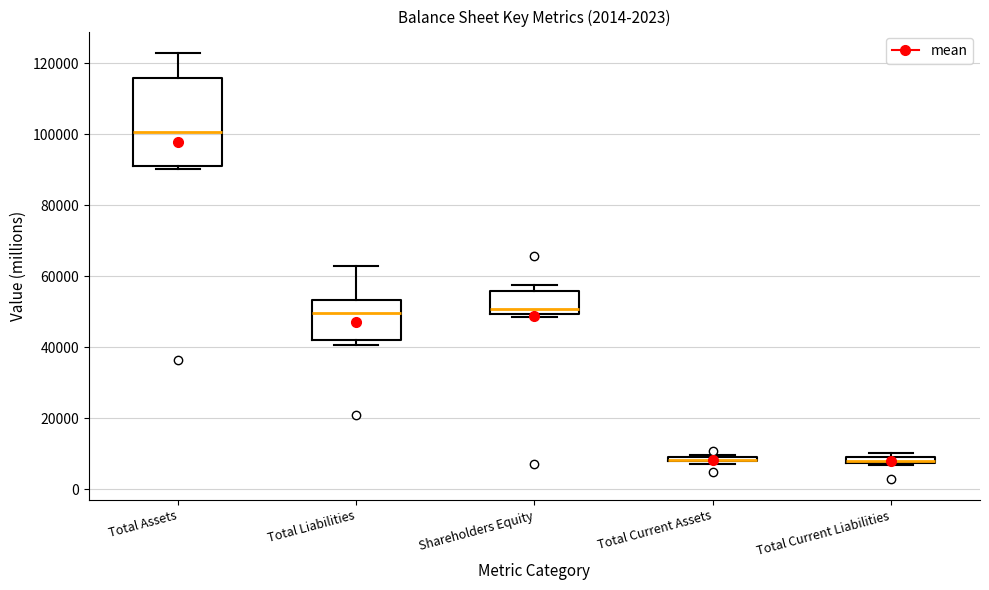

Which box is the tallest, from its lower edge to its upper edge?

Total Assets